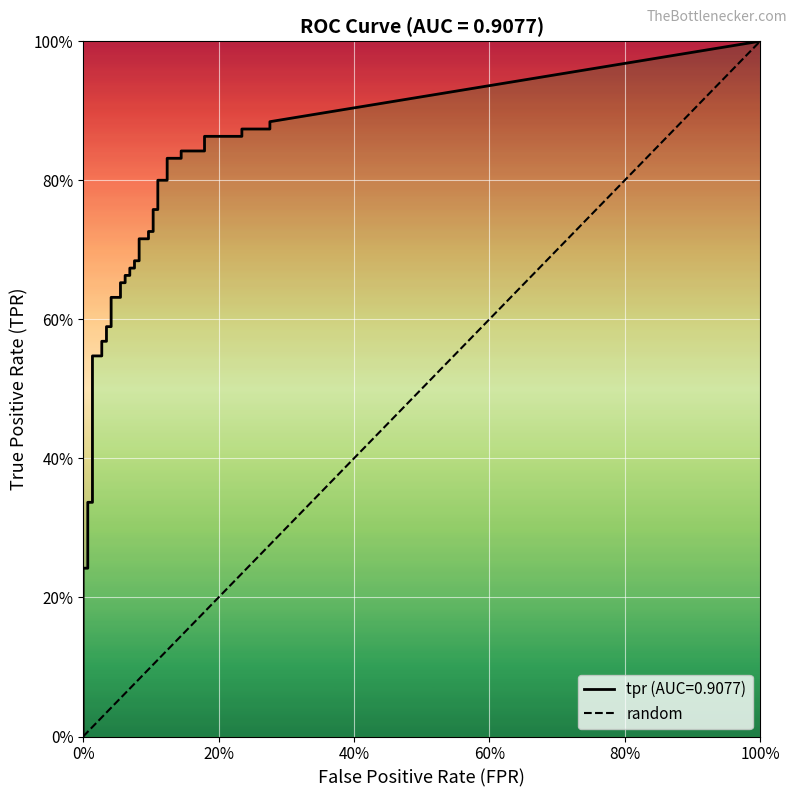

What is the sum of the values at 0% and 100%?

1